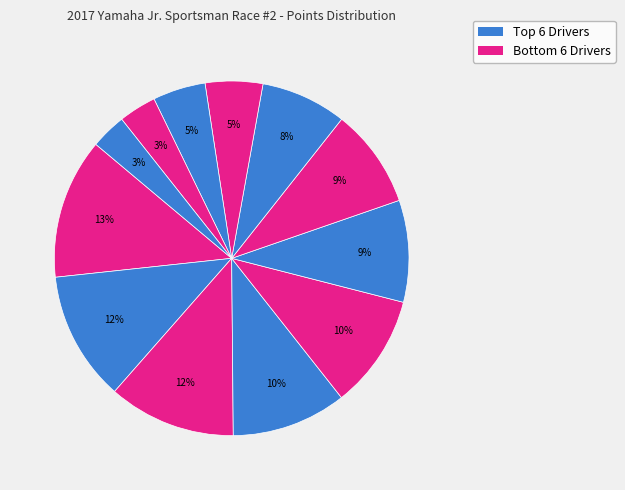

How many segments does this pie chart have?

12